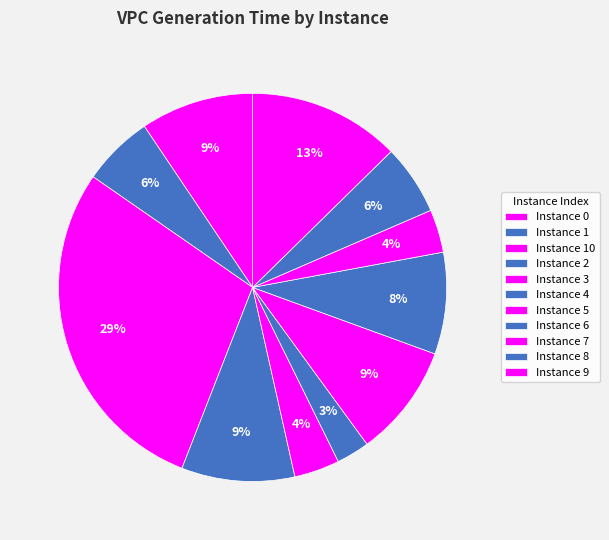

Count the number of slices in the pie.

11